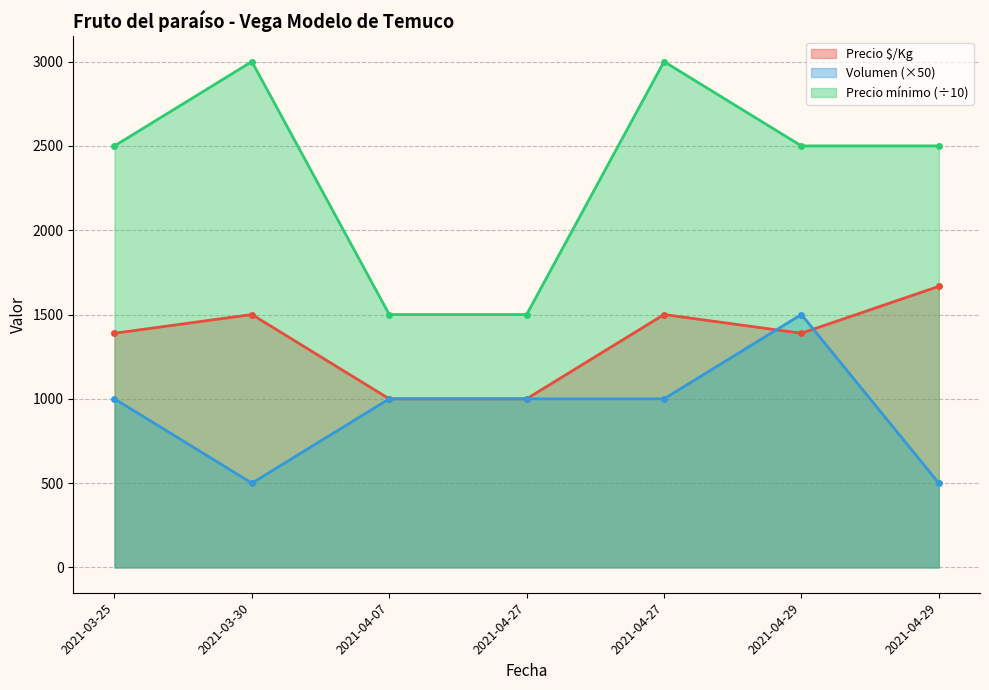

At how many categories does at least one series exceed 2363?

5